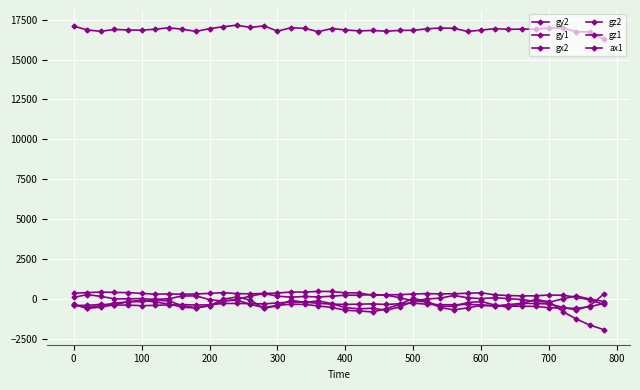

True or false: gx2 has more than 1 points higher than both neighbors.

True